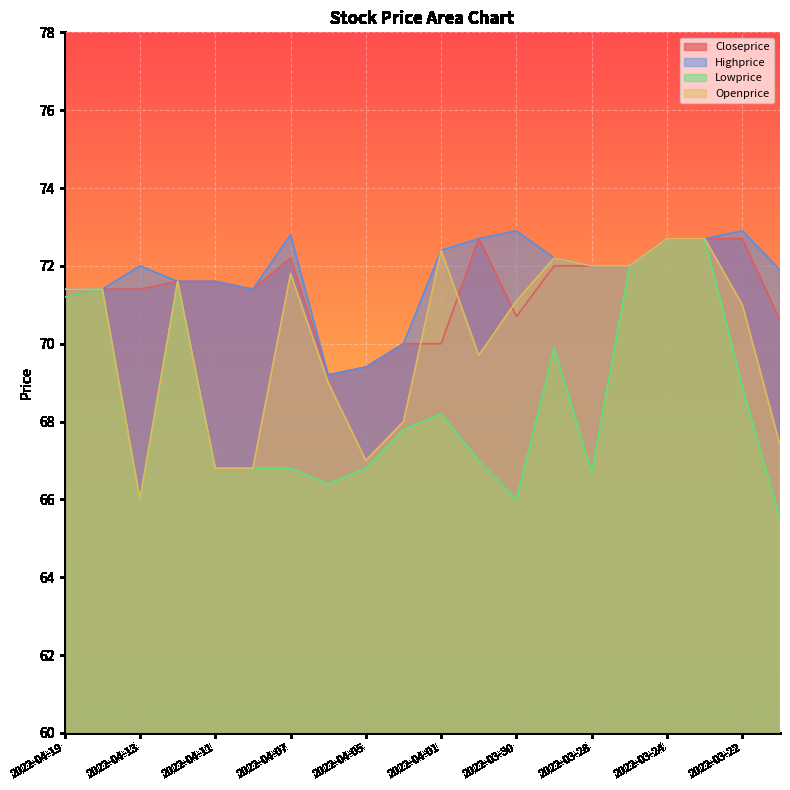

At 2022-04-01, list the series in order from smallest to largest.

Lowprice, Closeprice, Highprice, Openprice